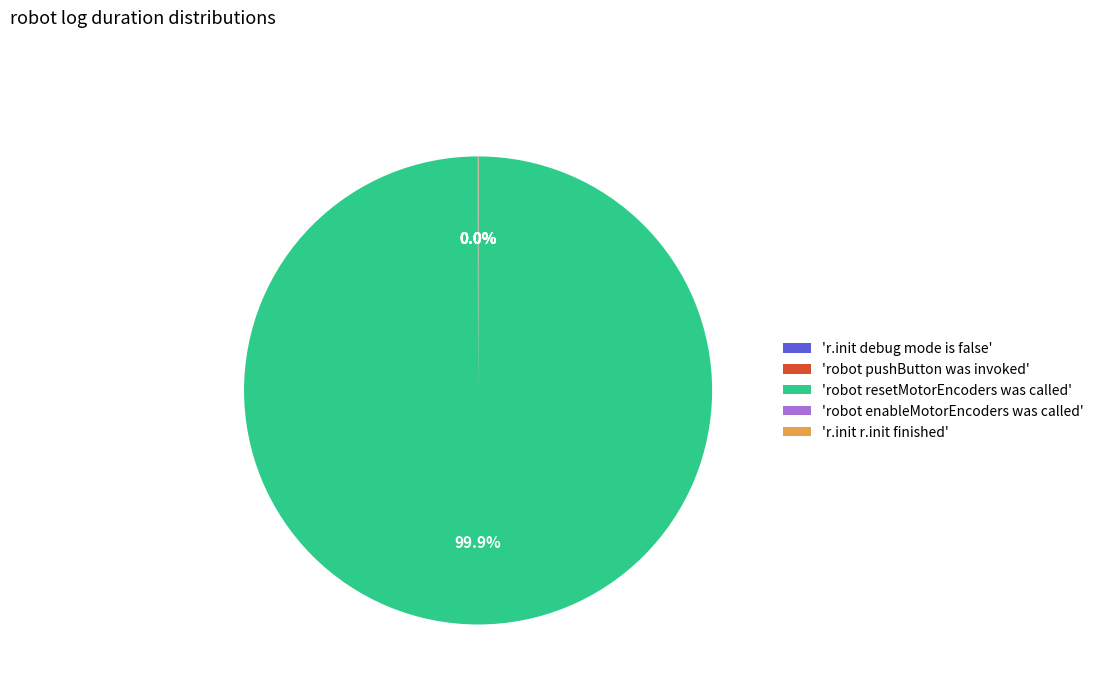

Is 'robot resetMotorEncoders was called' the majority of the pie?

Yes